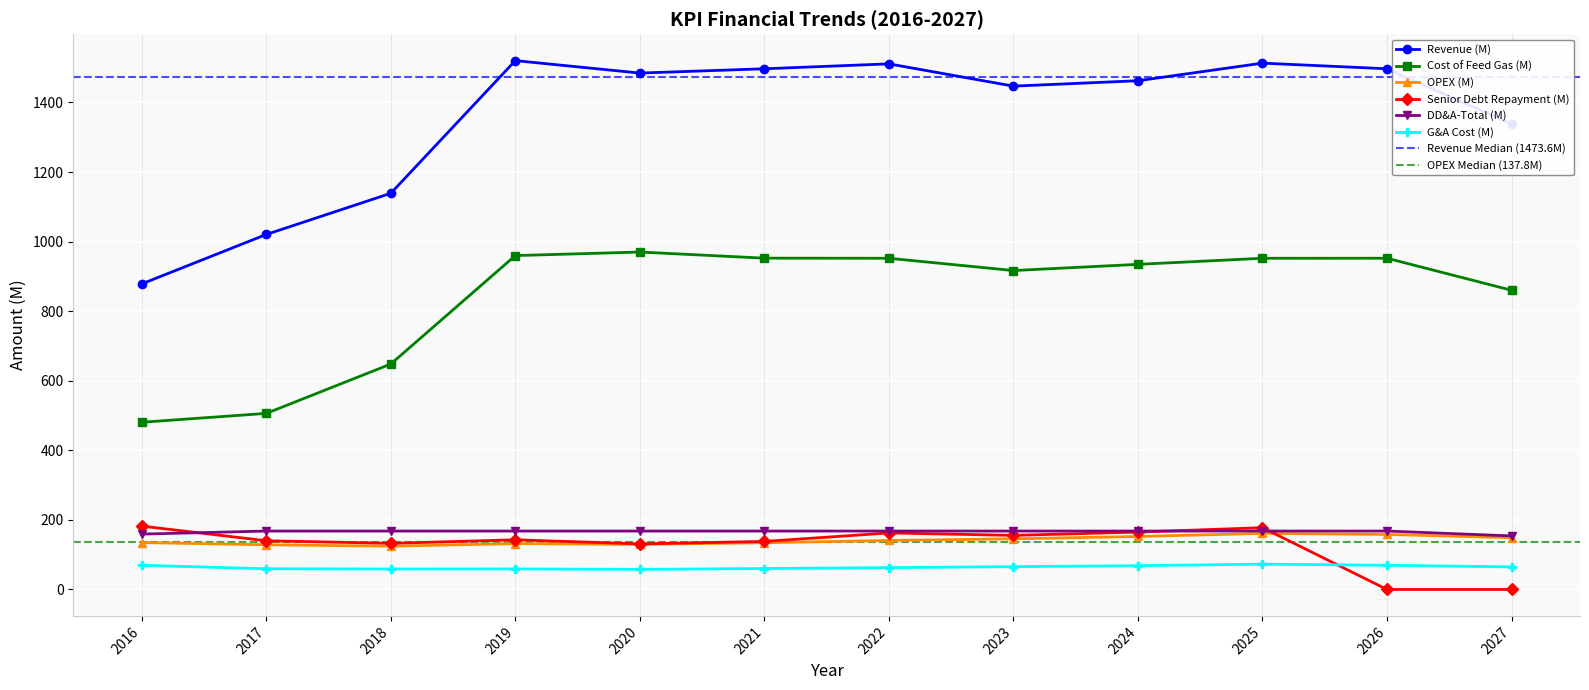

How many values in Senior Debt Repayment (M) are above zero?

10